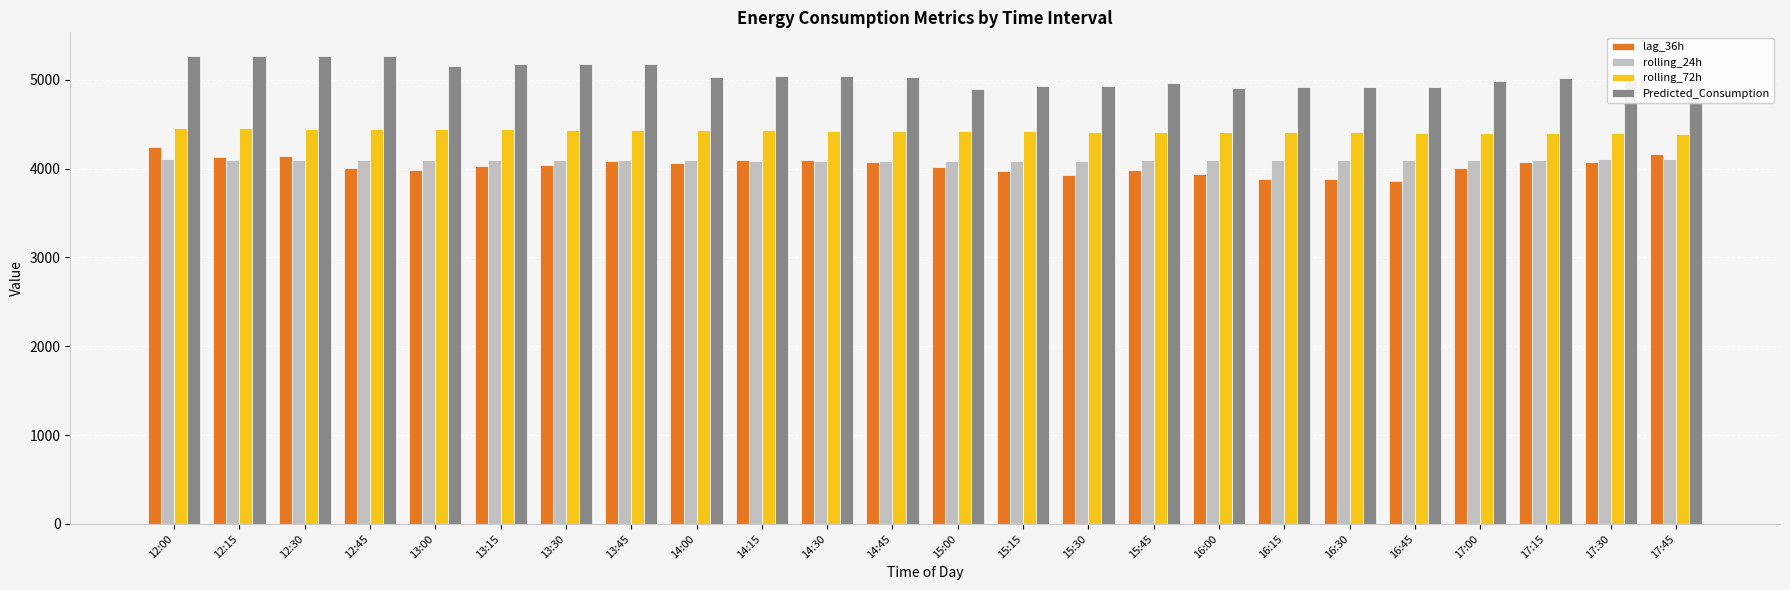

Is the value of rolling_72h at 17:45 greater than the value of lag_36h at 17:45?

Yes